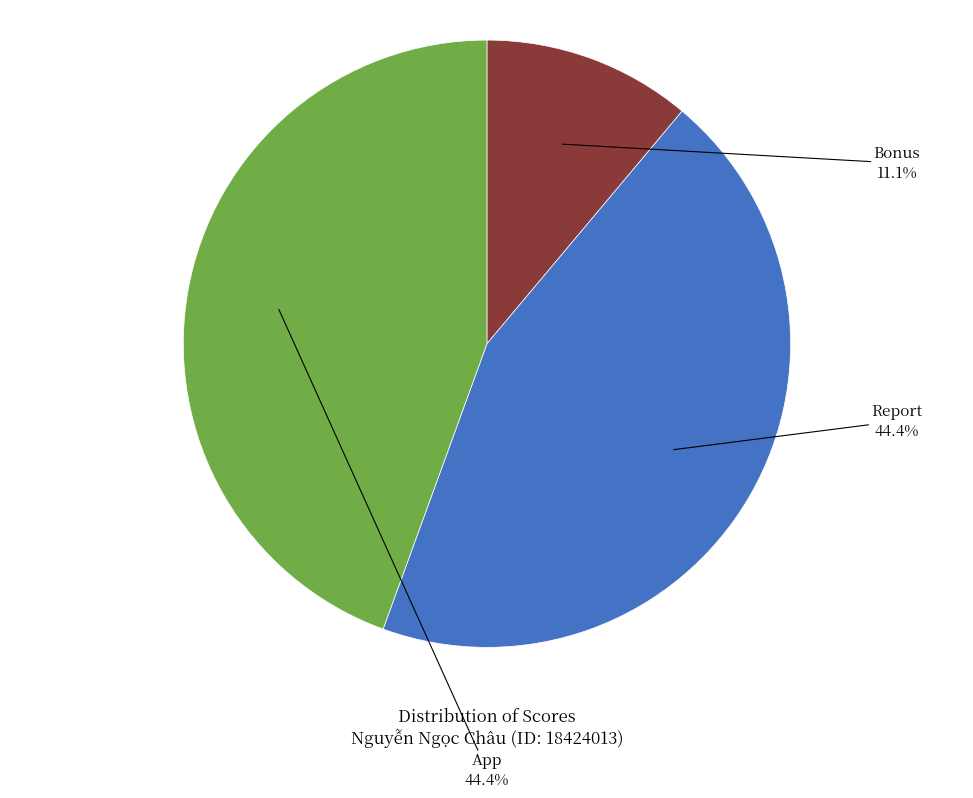

What is the smallest slice in the pie chart?

Bonus